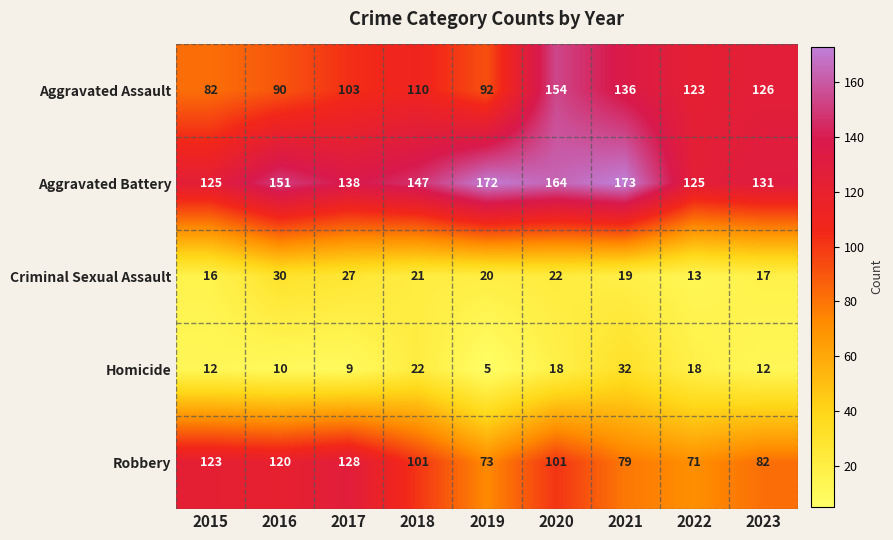

True or false: Aggravated Battery has a value of 125 at 2015.

True